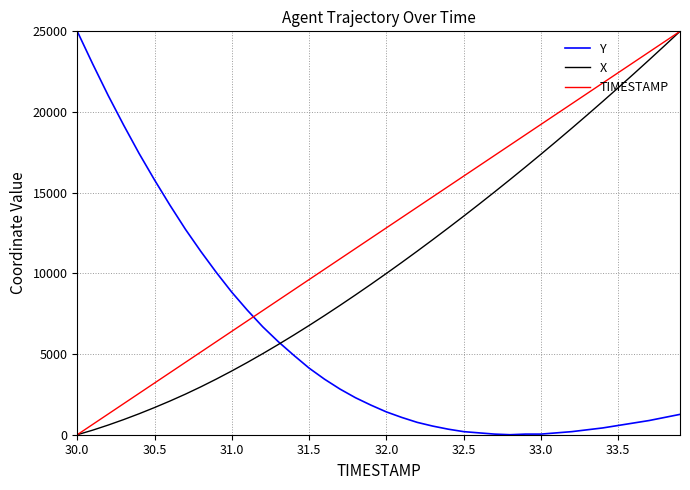

How many intersections are there between Y and TIMESTAMP?

1